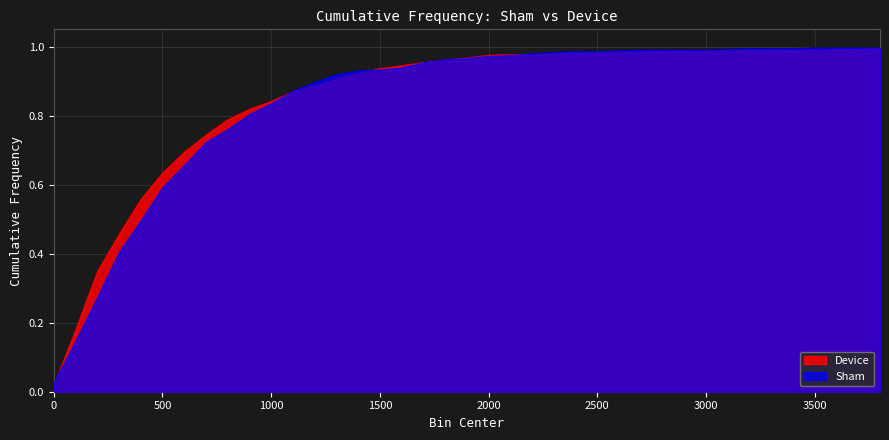

What is the approximate value of Sham at 2100?

1.0